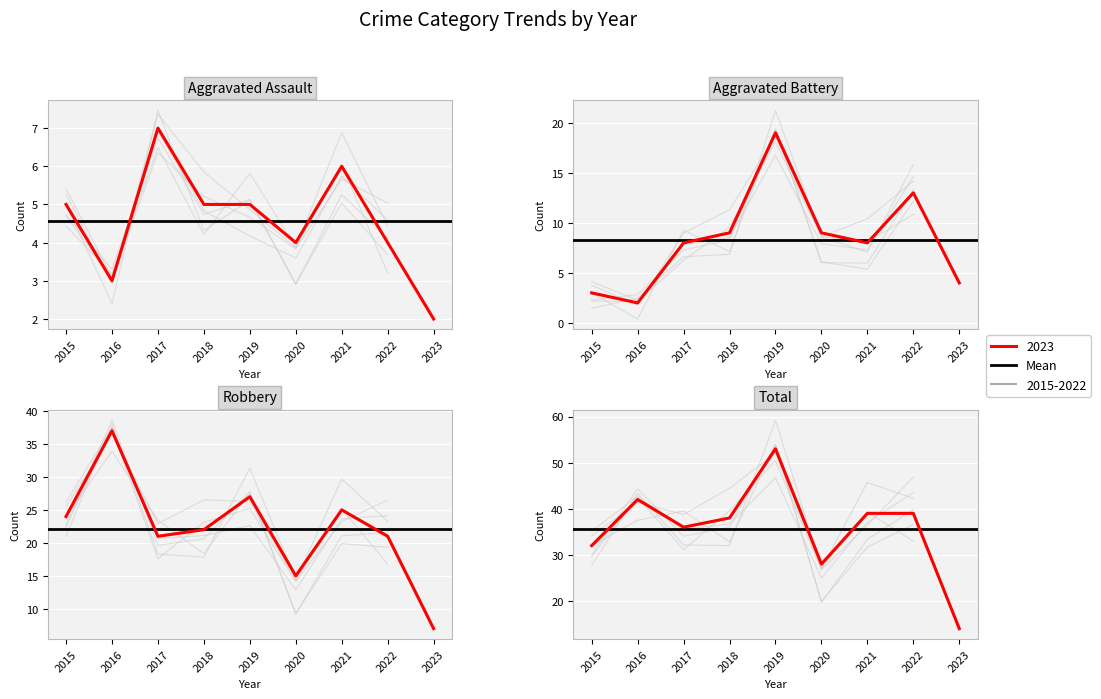

Rank the series by their maximum value, from lowest to highest.

Aggravated Assault, Aggravated Battery, Robbery, Total